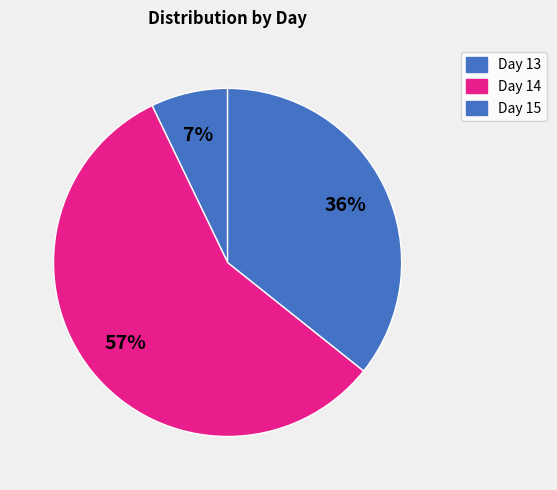

Which category has the smallest portion of the pie?

15